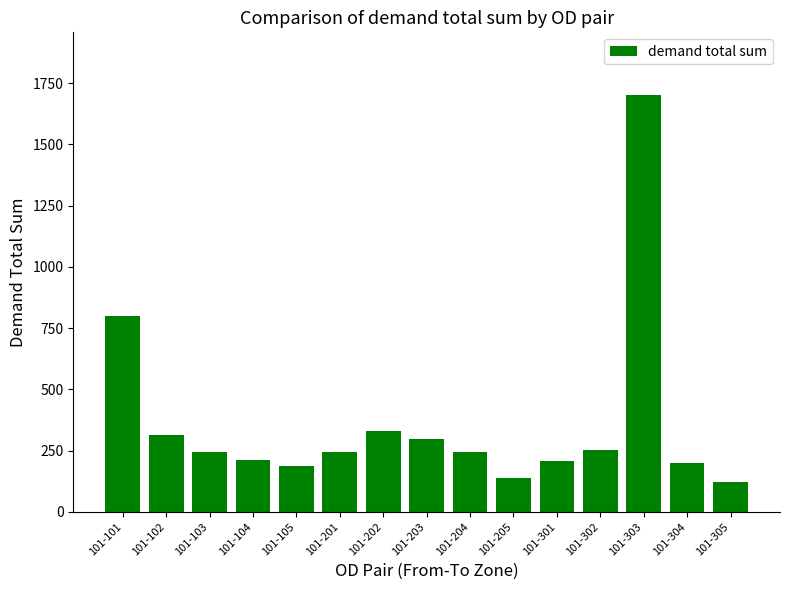

How many bars are there in total?

15